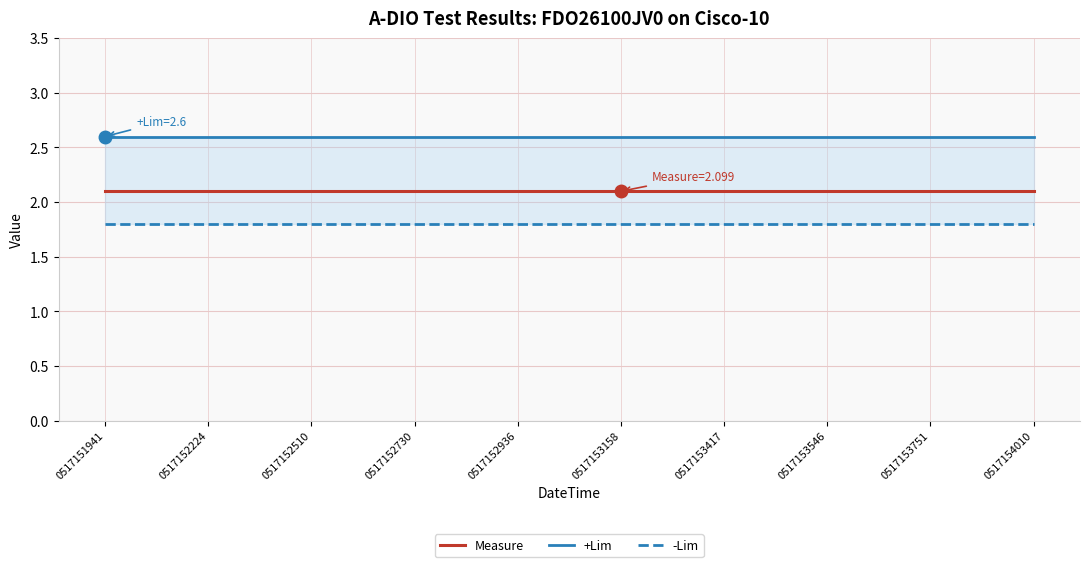

True or false: Measure and +Lim cross at least once.

False